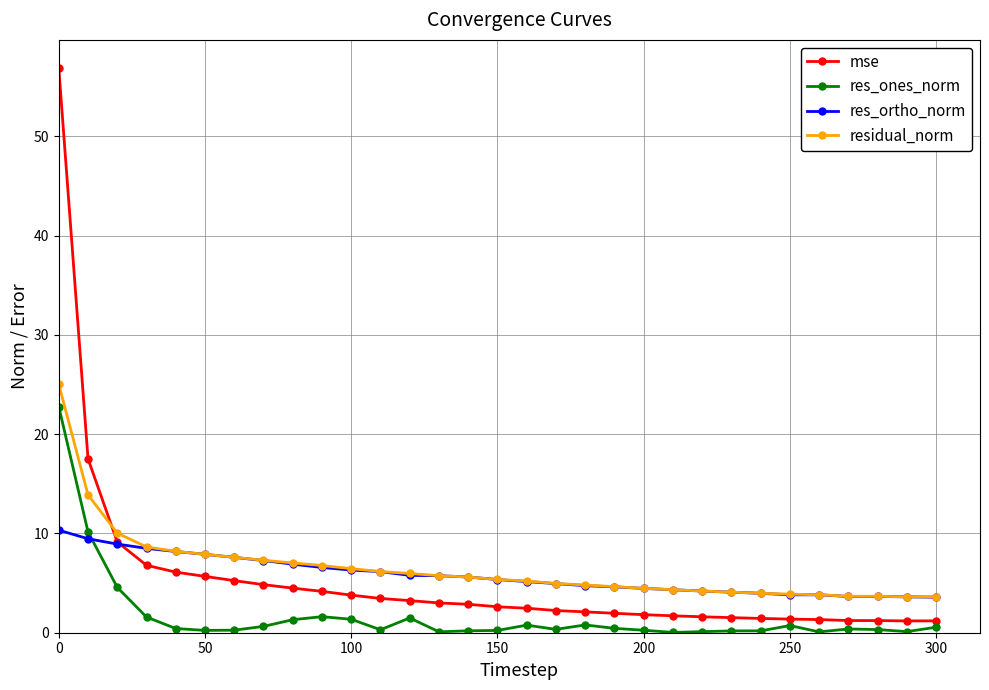

What is the maximum value for res_ortho_norm?

10.3